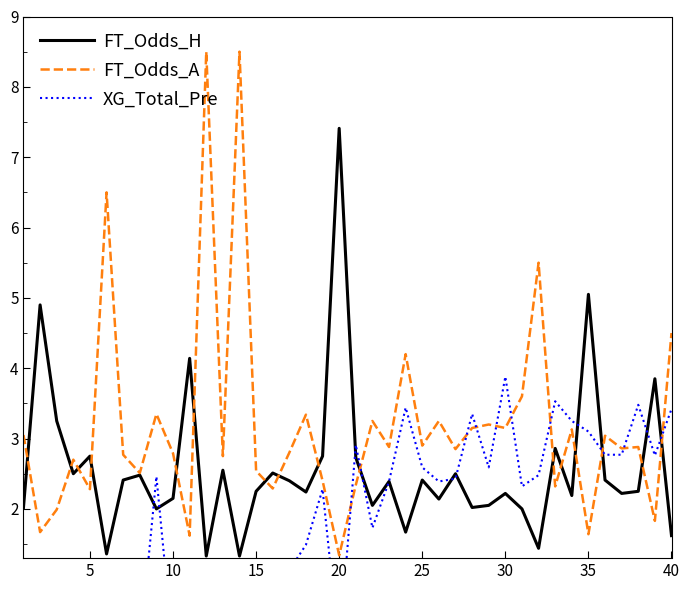

Reading left to right, transcribe all the data shown in this chart.

FT_Odds_H: 2.0	4.9	3.2	2.5	2.8	1.4	2.4	2.5	2.0	2.1	4.1	1.3	2.5	1.3	2.2	2.5	2.4	2.2	2.8	7.4	2.7	2.0	2.4	1.7	2.4	2.1	2.5	2.0	2.0	2.2	2.0	1.4	2.9	2.2	5.0	2.4	2.2	2.2	3.9	1.6
FT_Odds_A: 3.0	1.7	2.0	2.7	2.3	6.5	2.8	2.5	3.4	2.8	1.6	8.5	2.8	8.5	2.5	2.3	2.8	3.3	2.4	1.3	2.3	3.2	2.9	4.2	2.9	3.2	2.9	3.1	3.2	3.1	3.6	5.5	2.3	3.1	1.6	3.0	2.9	2.9	1.8	4.5
XG_Total_Pre: 0.0	0.0	0.0	0.0	0.0	0.0	0.0	0.0	2.5	0.0	0.0	0.0	0.8	0.0	0.0	1.2	1.1	1.5	2.3	0.0	2.9	1.7	2.4	3.4	2.6	2.4	2.4	3.4	2.6	3.9	2.3	2.5	3.5	3.2	3.1	2.8	2.8	3.5	2.8	3.4